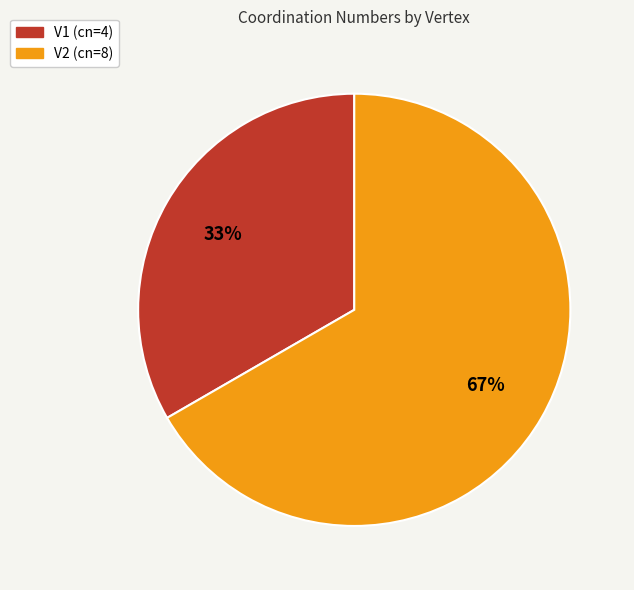

Do V1 and V2 together represent more than half of the pie?

Yes